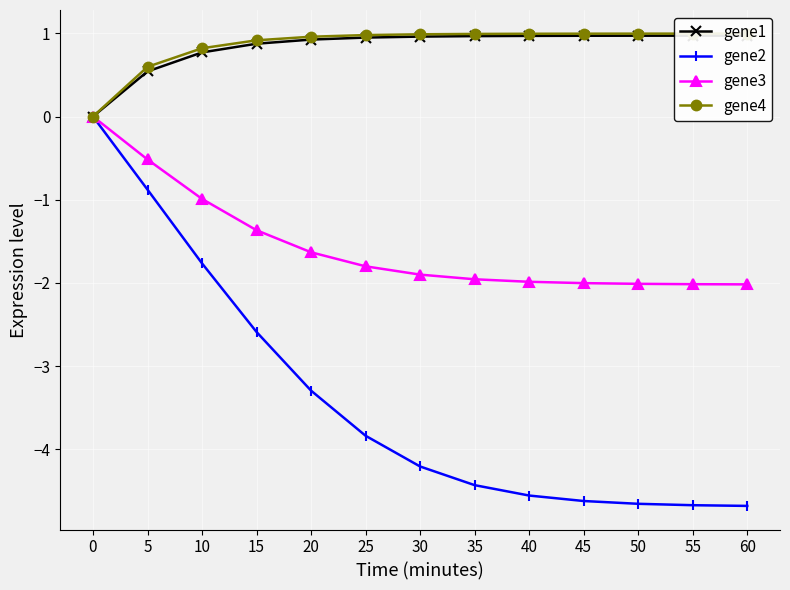

What is the sum of all gene3 values?

-20.2